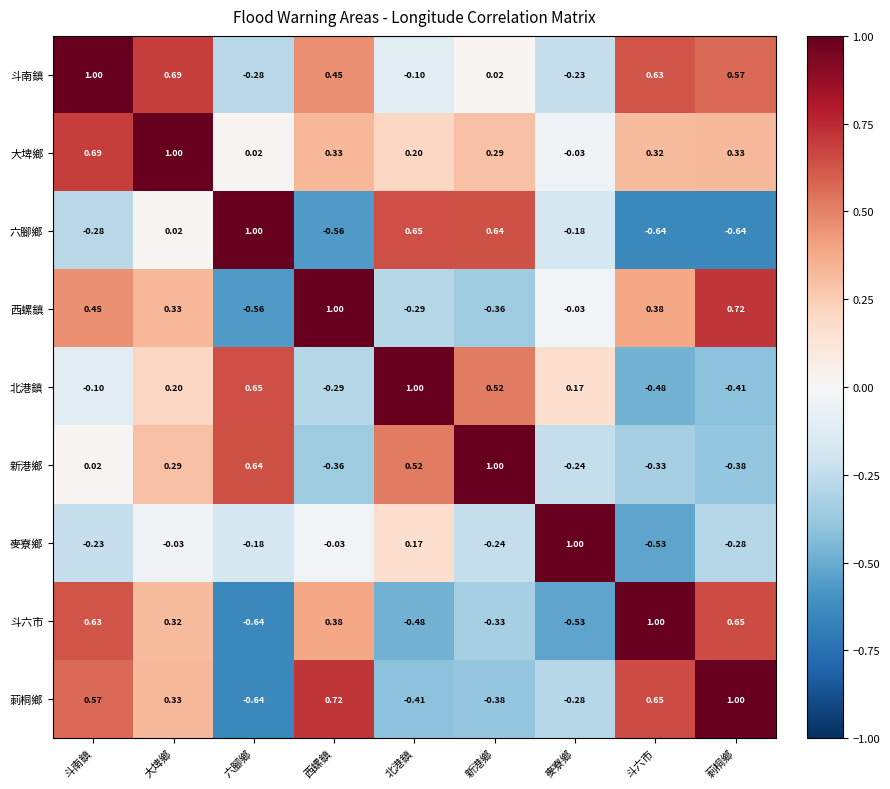

Is the value of 西螺鎮 at 六腳鄉 greater than the value of 莿桐鄉 at 大埤鄉?

No